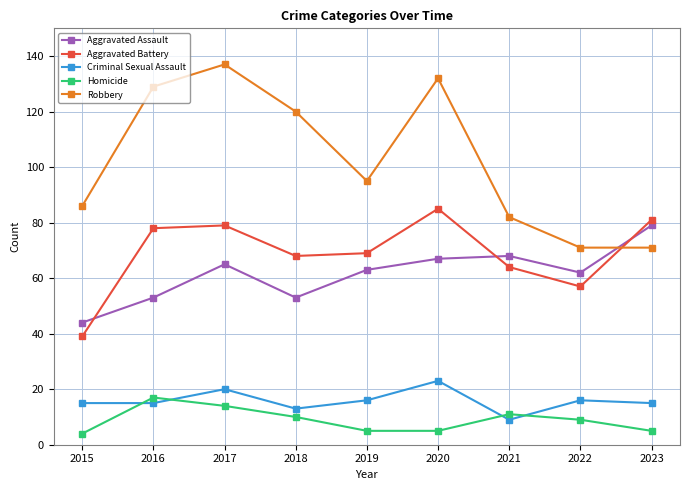

At 2020, list the series in order from smallest to largest.

Homicide, Criminal Sexual Assault, Aggravated Assault, Aggravated Battery, Robbery